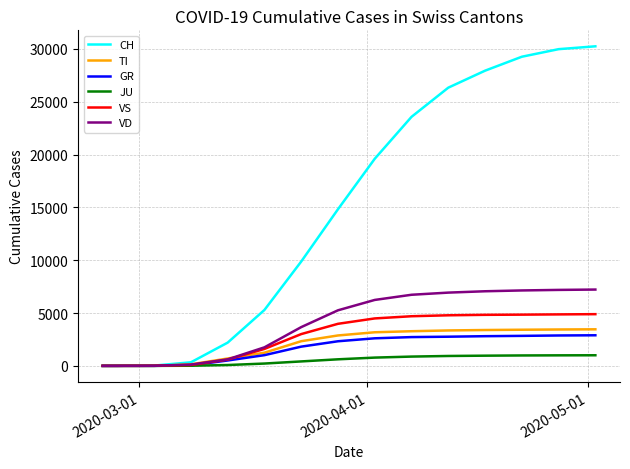

Is this an area chart (filled region under the line)?

No